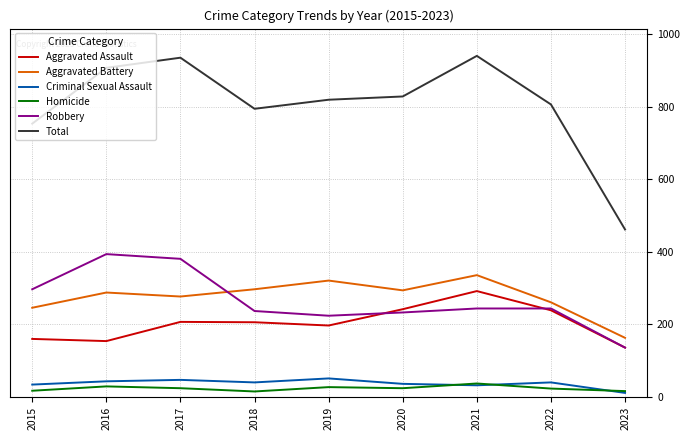

What are all the series names shown in the legend?

Aggravated Assault, Aggravated Battery, Criminal Sexual Assault, Homicide, Robbery, Total